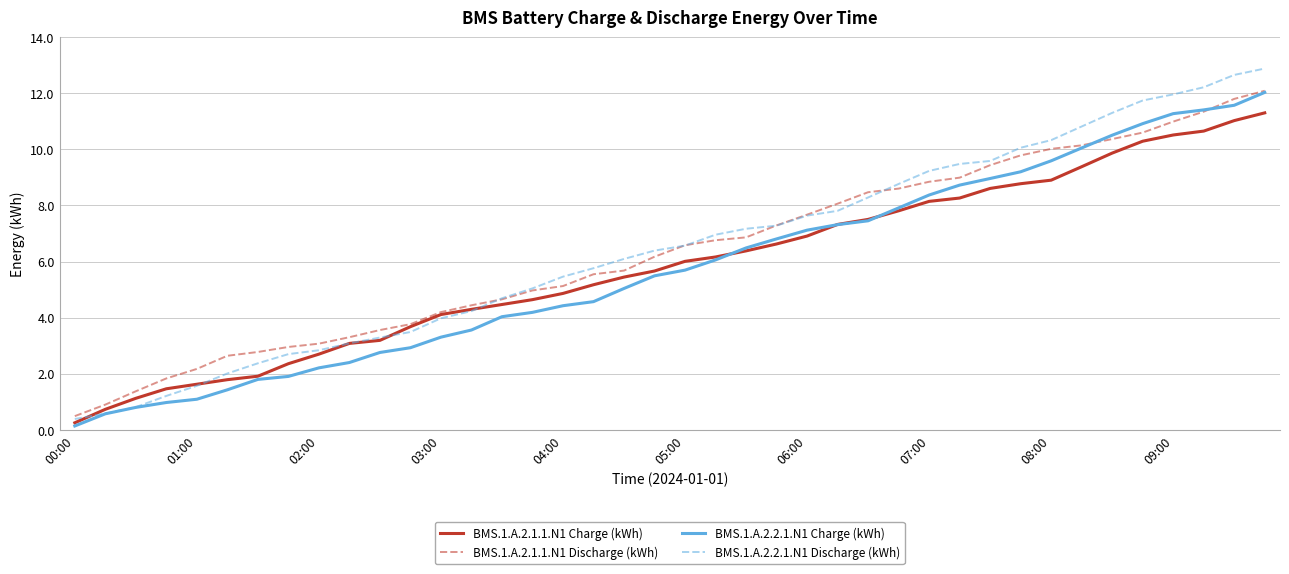

Which series has the widest spread of values?

BMS.1.A.2.2.1.N1 Discharge (kWh)